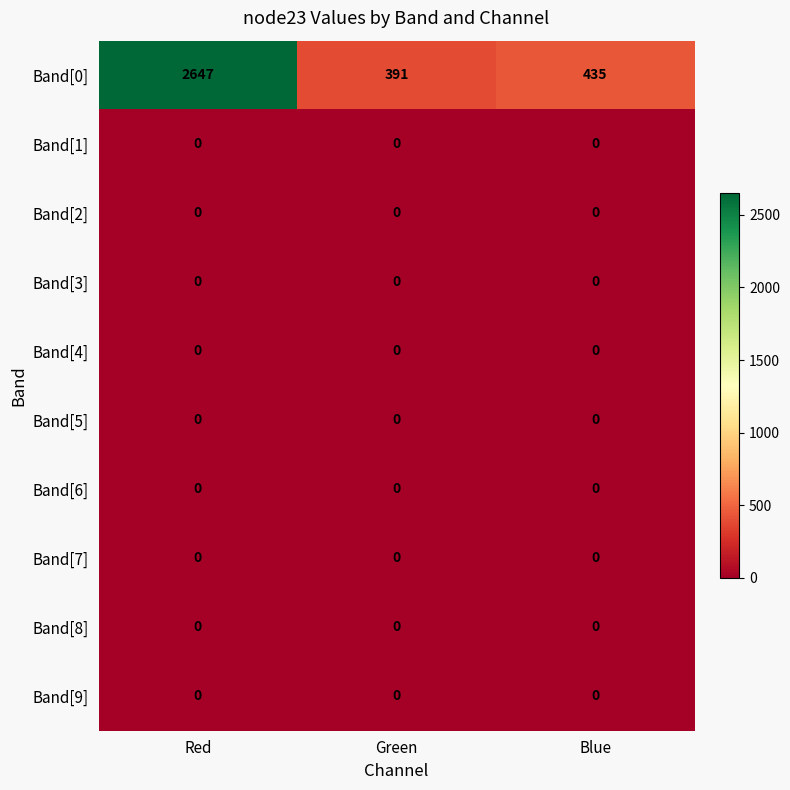

Which series has the widest spread of values?

Band[0]